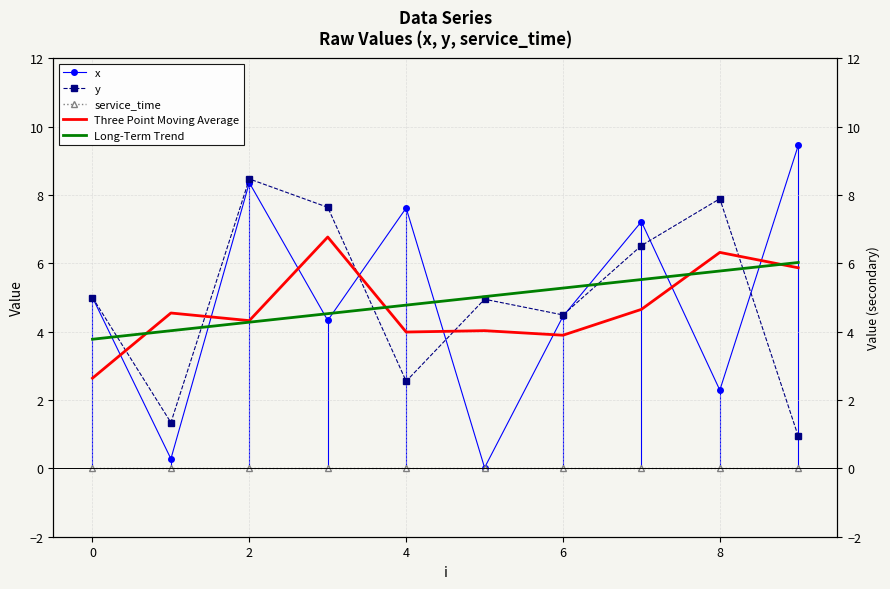

Count the number of categories in the chart.

10